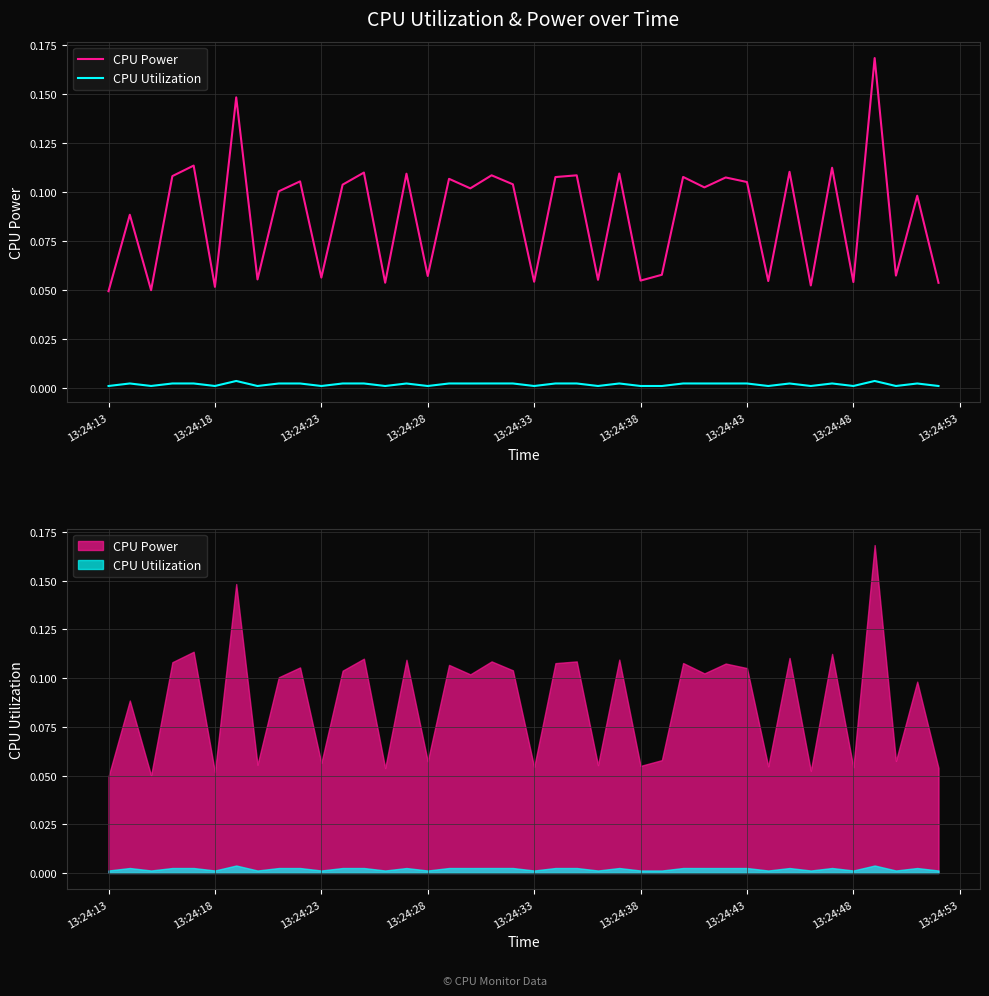

True or false: CPU Utilization and CPU Power cross at least once.

False